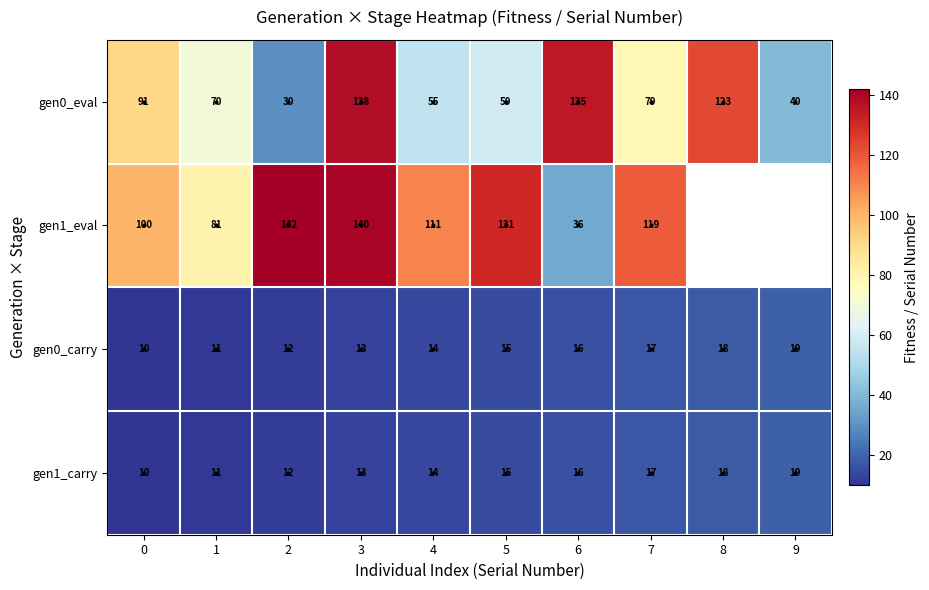

What value does the gen0_eval series have at 3?

138